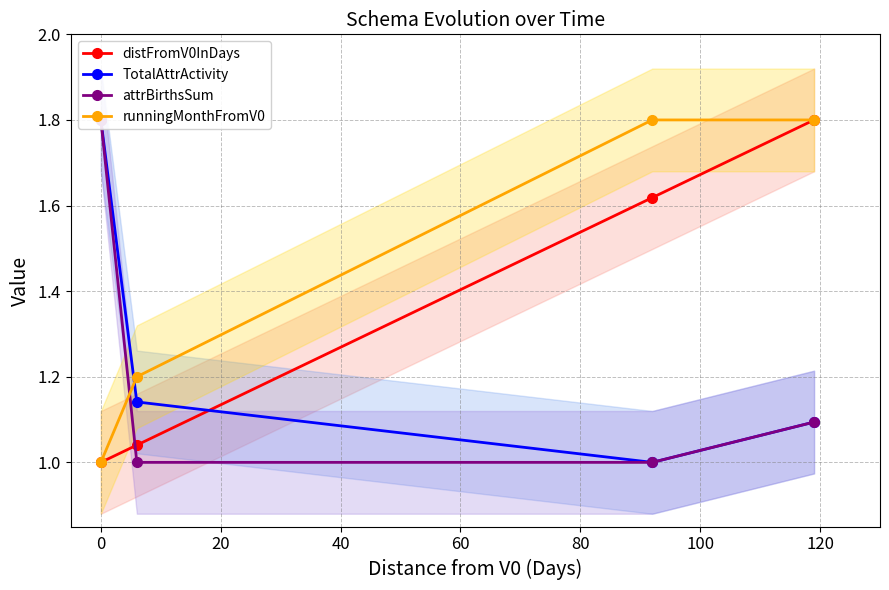

What is the value of the distFromV0InDays point at the 4th from the left?

1.8